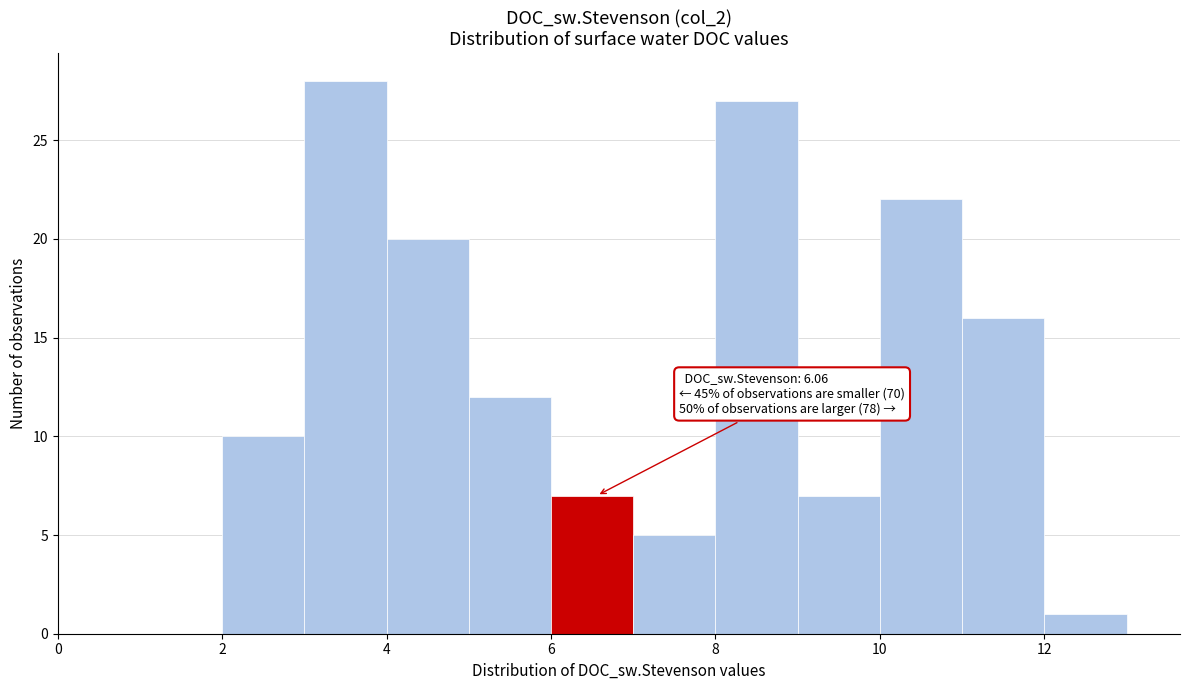

Over which range of the x-axis is the bar tallest?

3 to 4